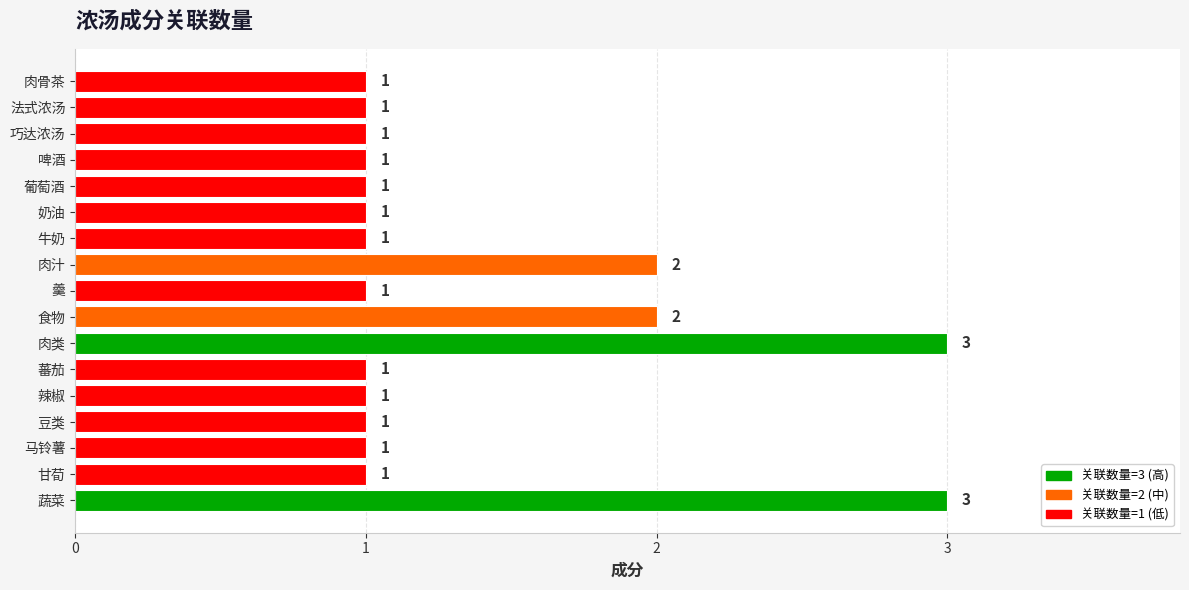

Reading bottom to top, transcribe all the data shown in this chart.

3	1	1	1	1	1	3	2	1	2	1	1	1	1	1	1	1